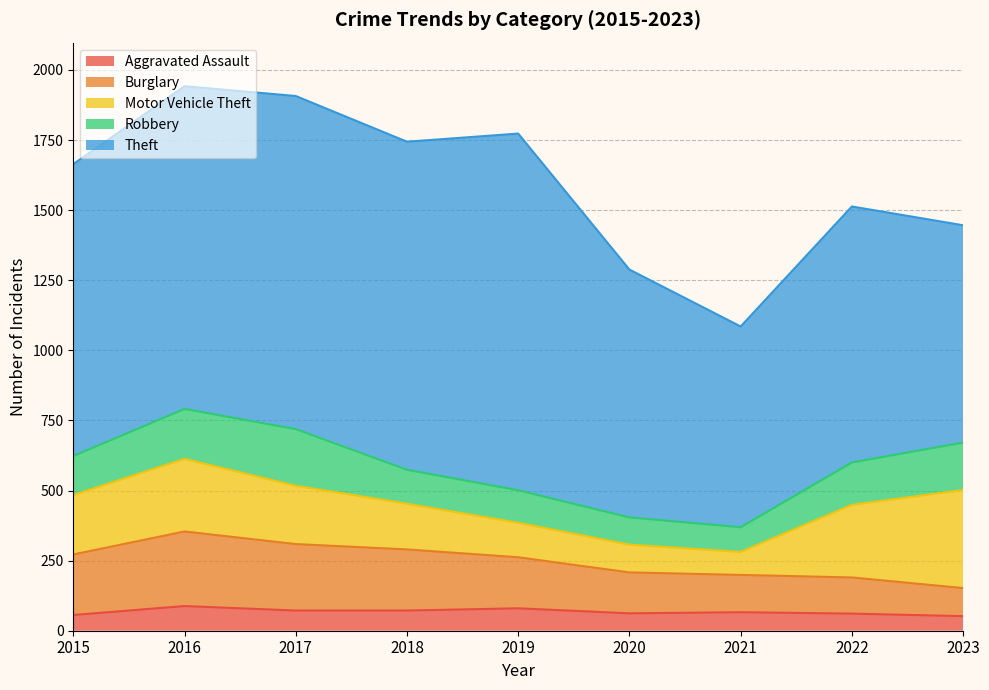

What is the average value of the Burglary series?

181